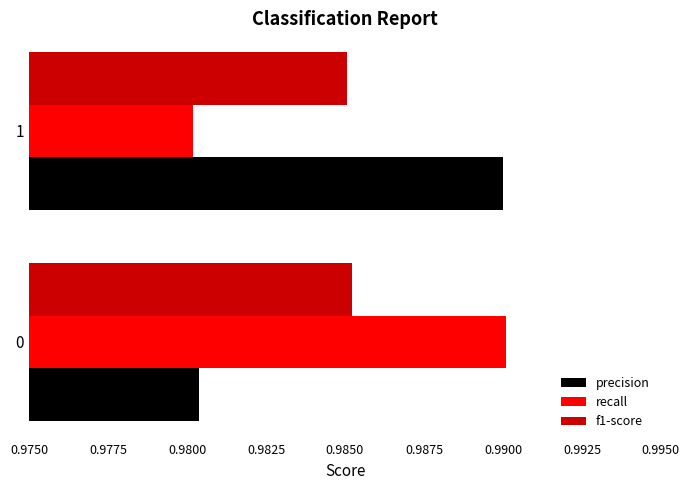

Is the value of f1-score at 0 greater than the value of recall at 1?

Yes